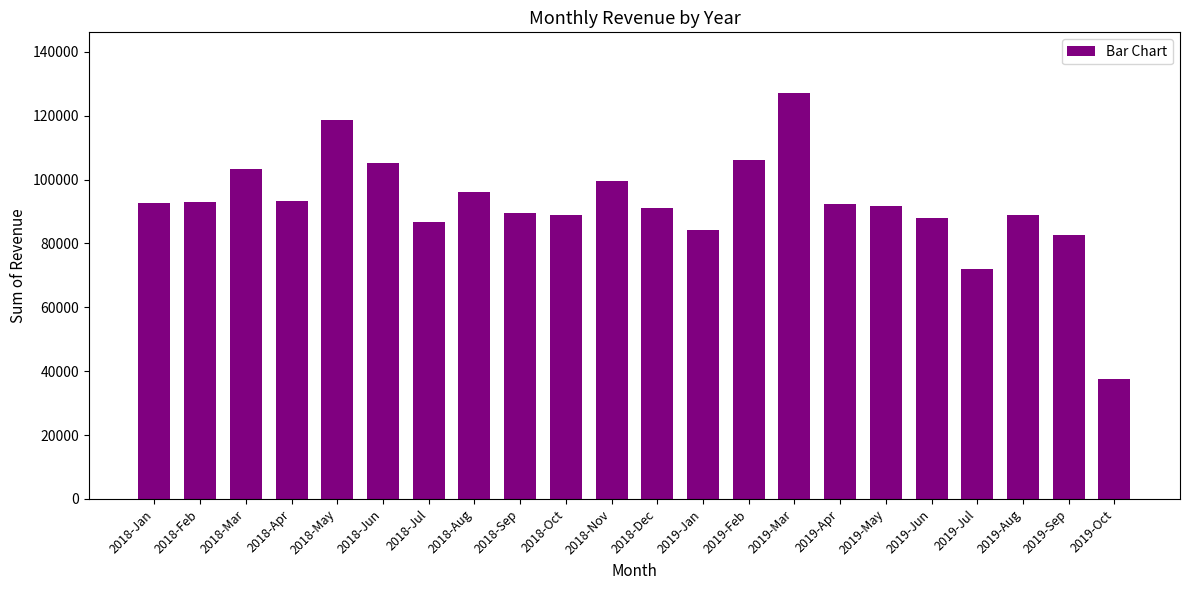

The value at 2018-Dec is 91073. True or false?

True